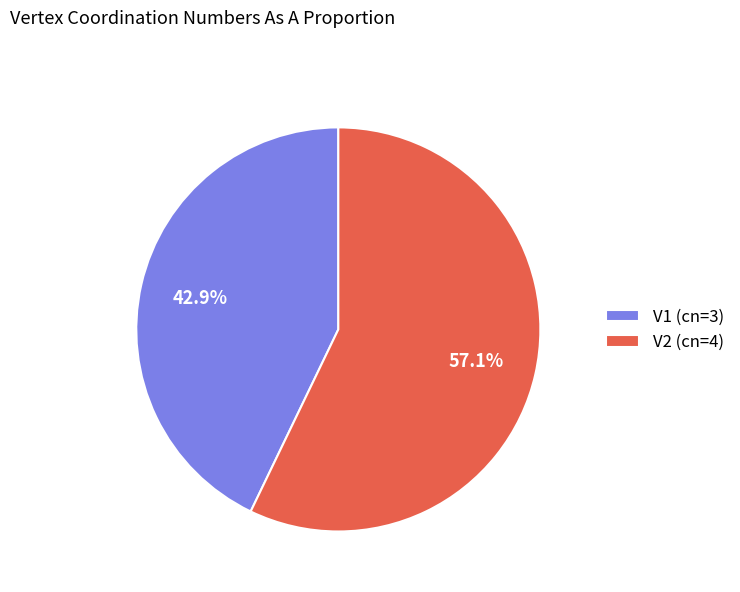

To the nearest percent, what percentage of the pie is V2?

57%